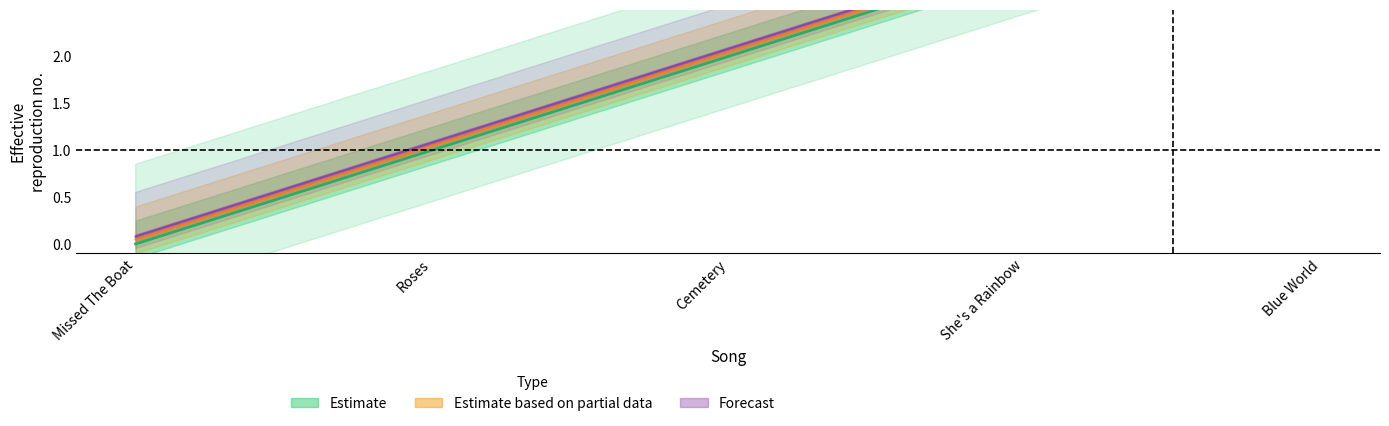

True or false: Unnamed: 0 has more than 2 interior local peaks.

False